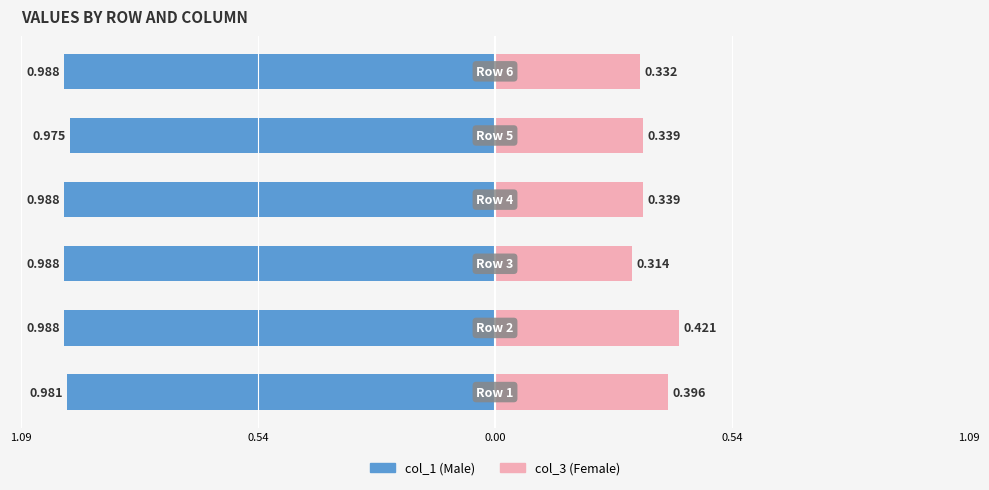

What are all the series names shown in the legend?

col_1, col_3